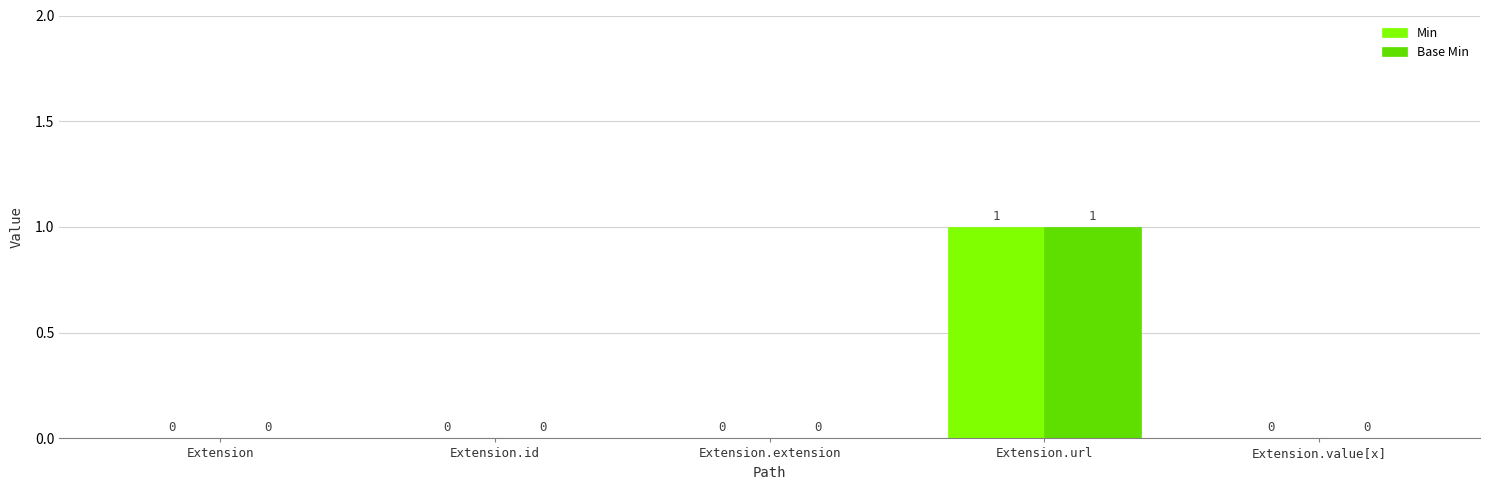

At which label does Min reach its peak?

Extension.url